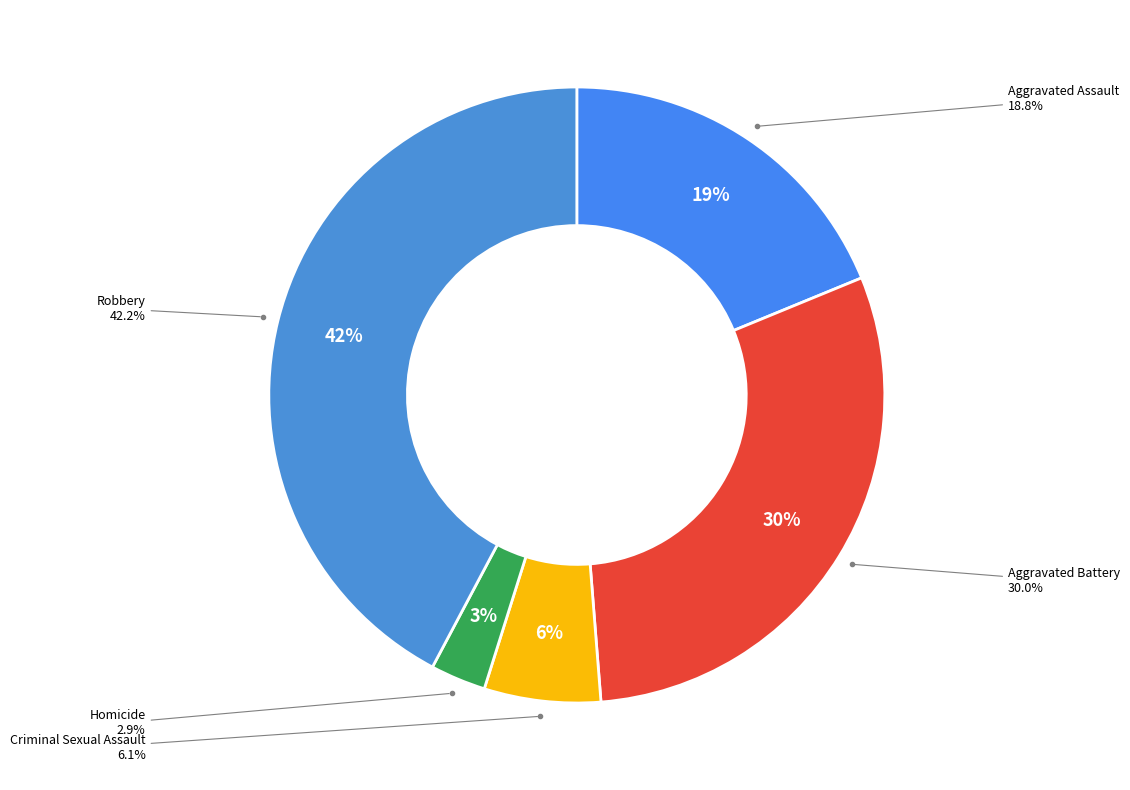

Which category has the biggest portion of the pie?

Robbery